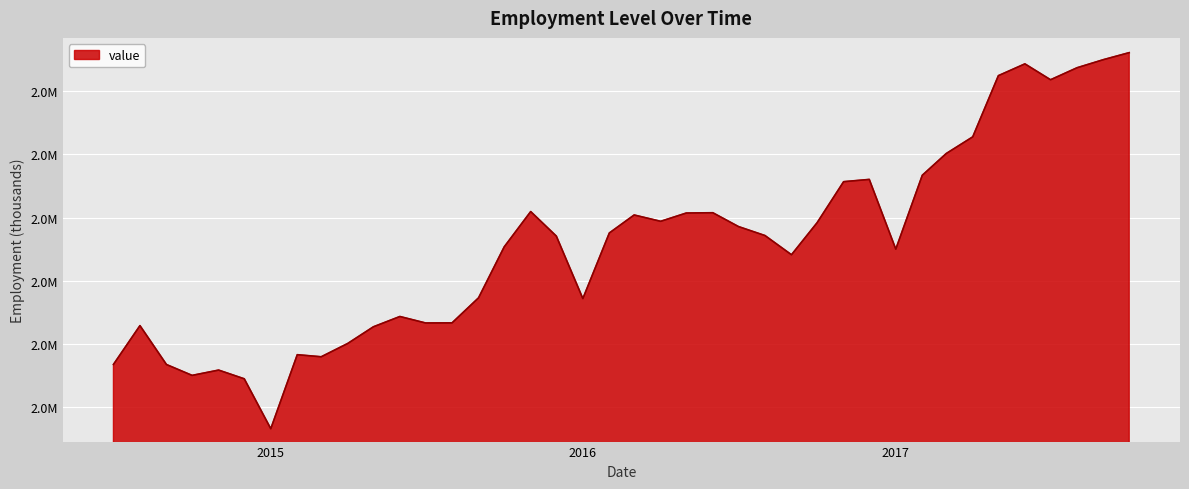

Does the chart display data point markers on the line(s)?

No